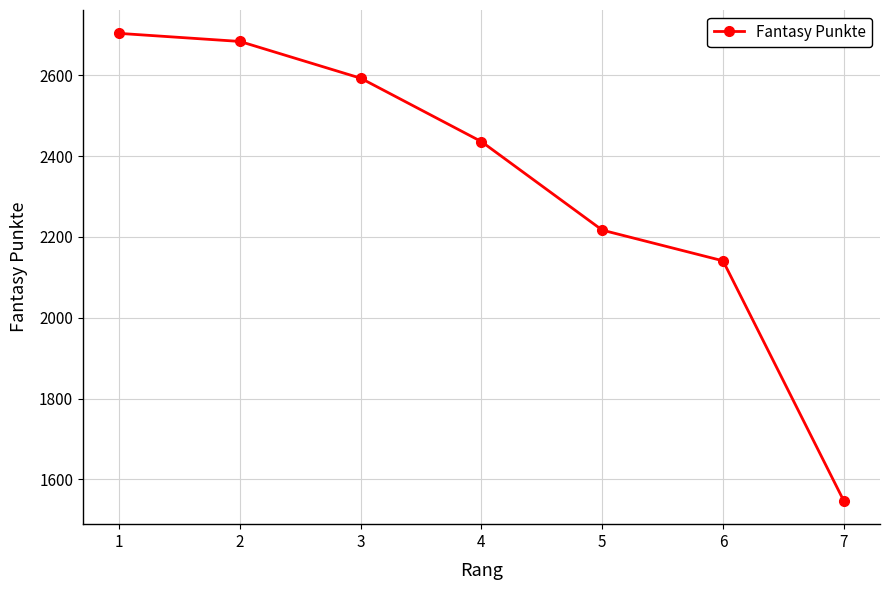

What is the maximum value shown in the chart?

2704